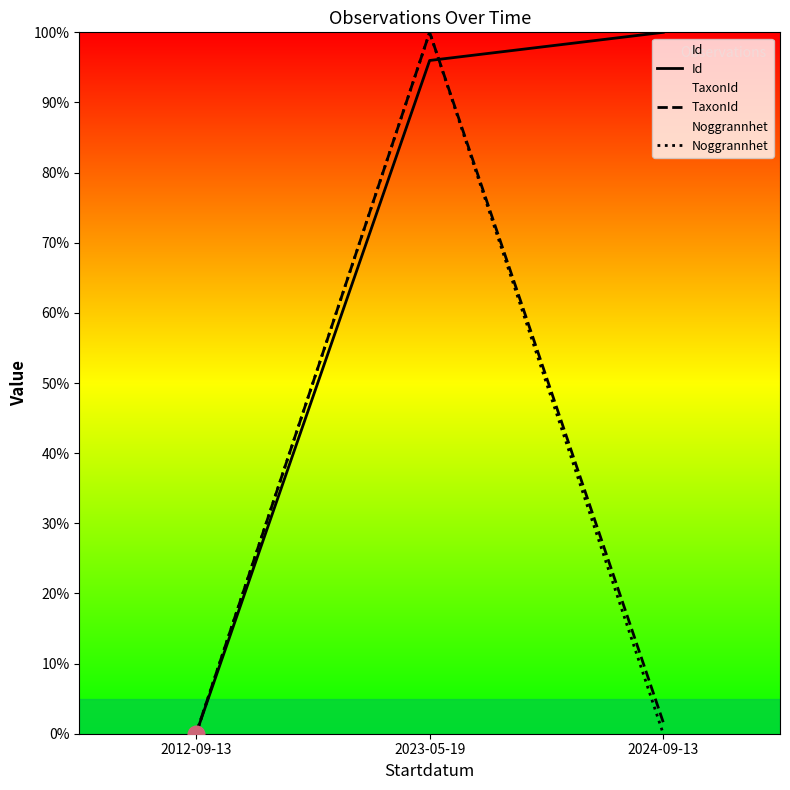

How many values in the Id series exceed 95?

2